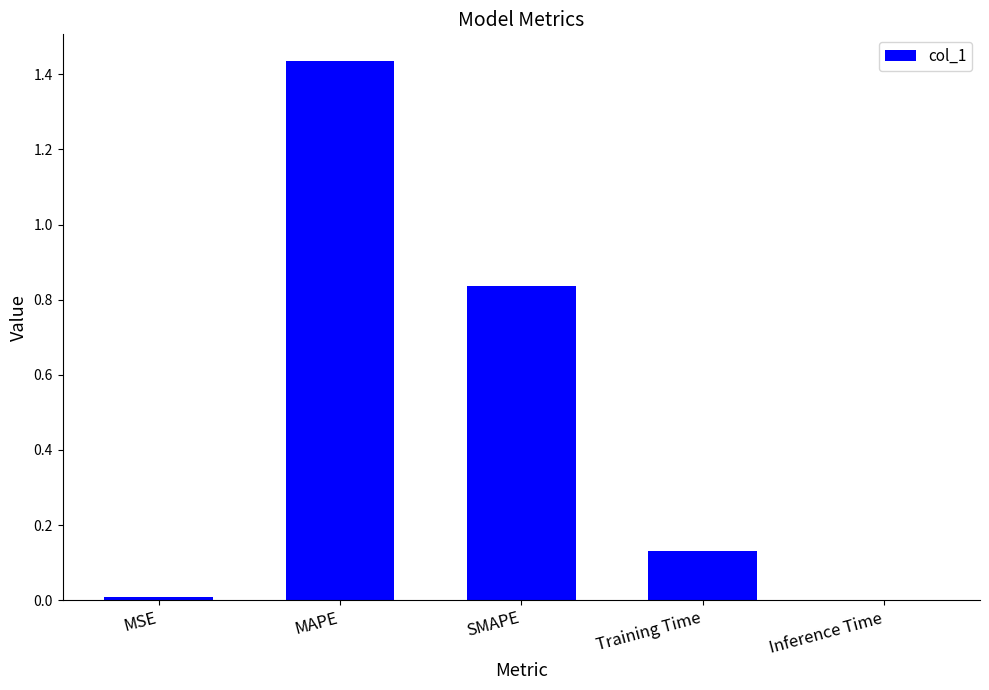

Which category has the highest value across all series?

MAPE